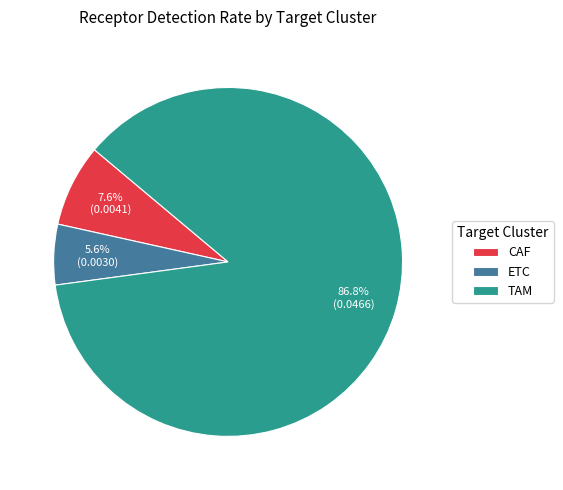

How much of the chart is everything except TAM?

13.2%